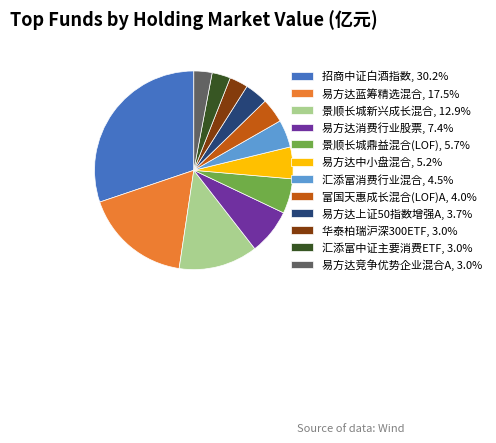

Does 易方达中小盘混合 account for over 50% of the chart?

No